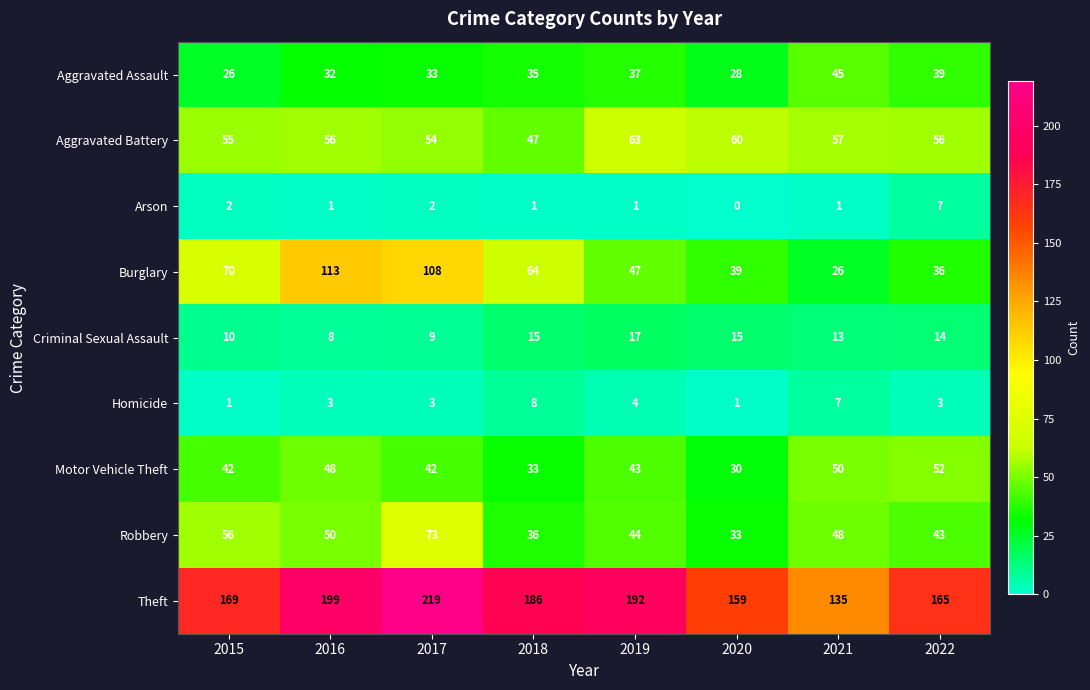

How many categories are shown in the chart?

8